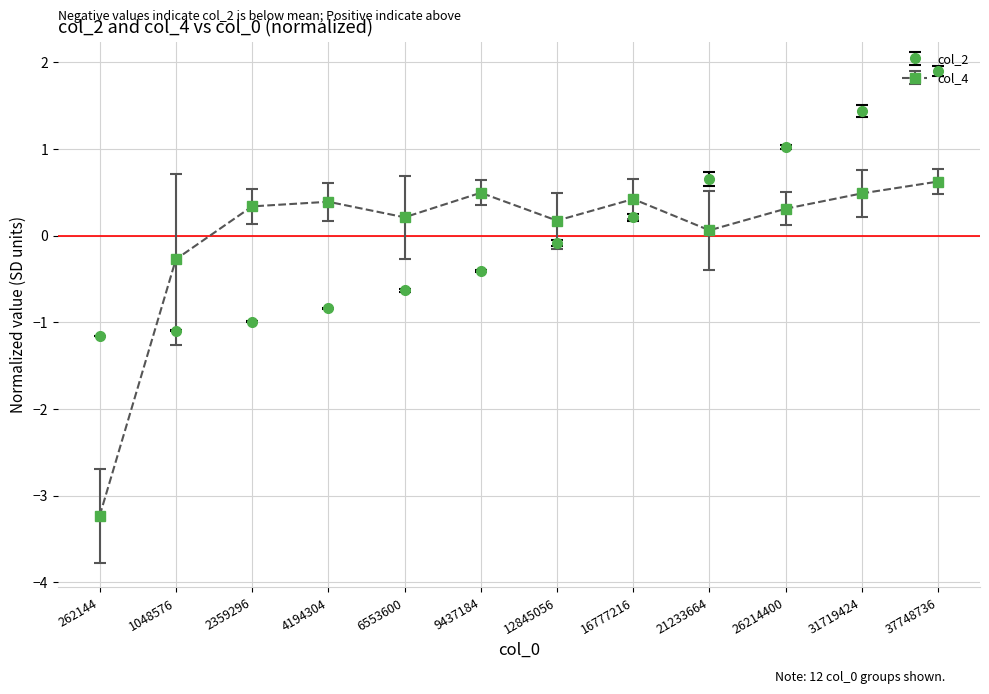

What is the difference between the col_2 values at 12845056 and 1048576?

1.0